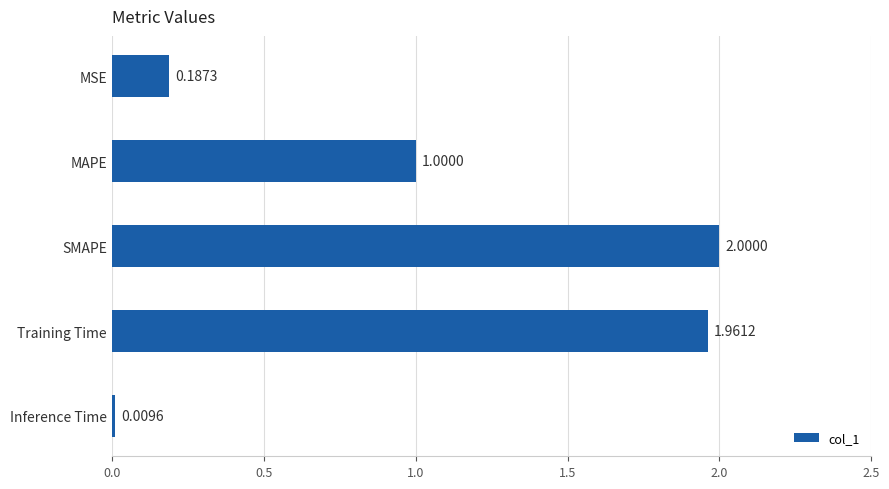

Between Training Time and MSE, which is larger?

Training Time